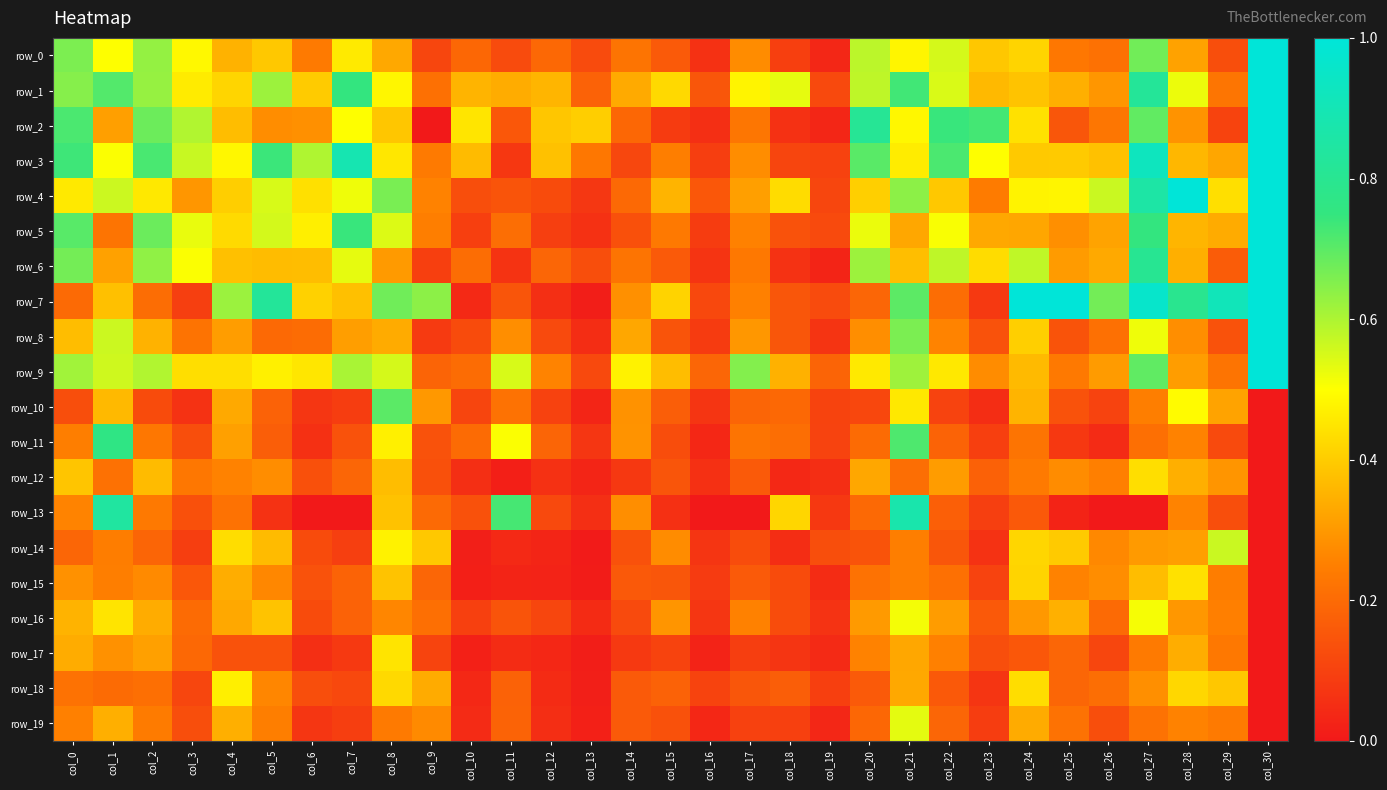

What is the difference between the highest and lowest values at col_4?

0.5